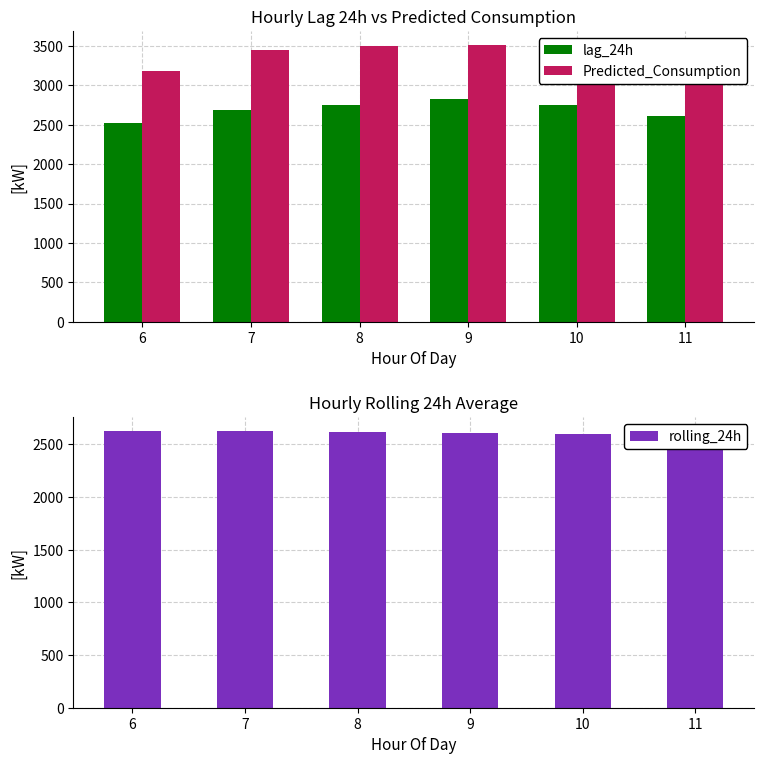

The lag_24h series shows 4065.8 at 7. True or false?

False